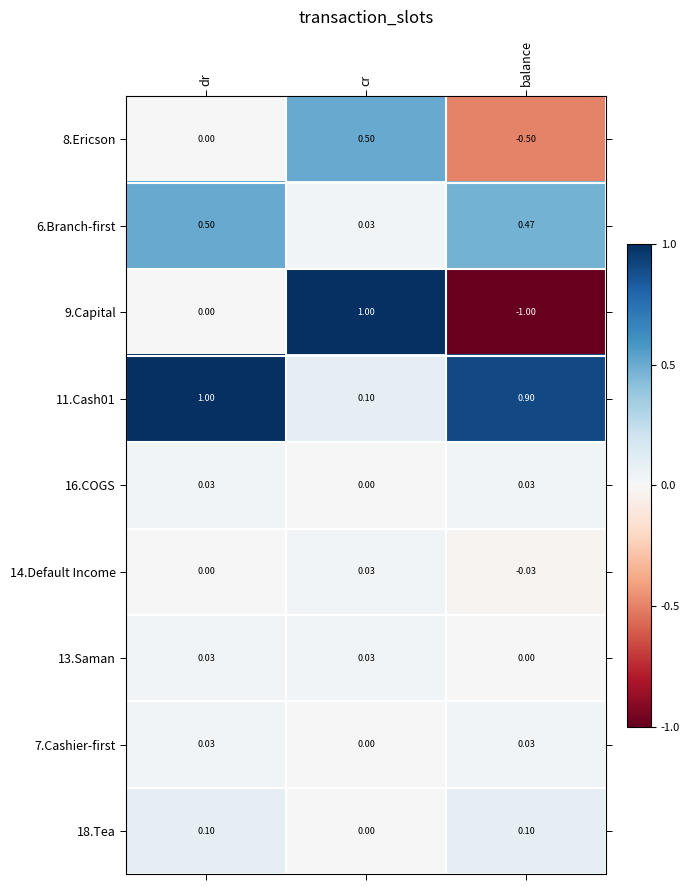

At which label does 6.Branch-first reach its peak?

dr